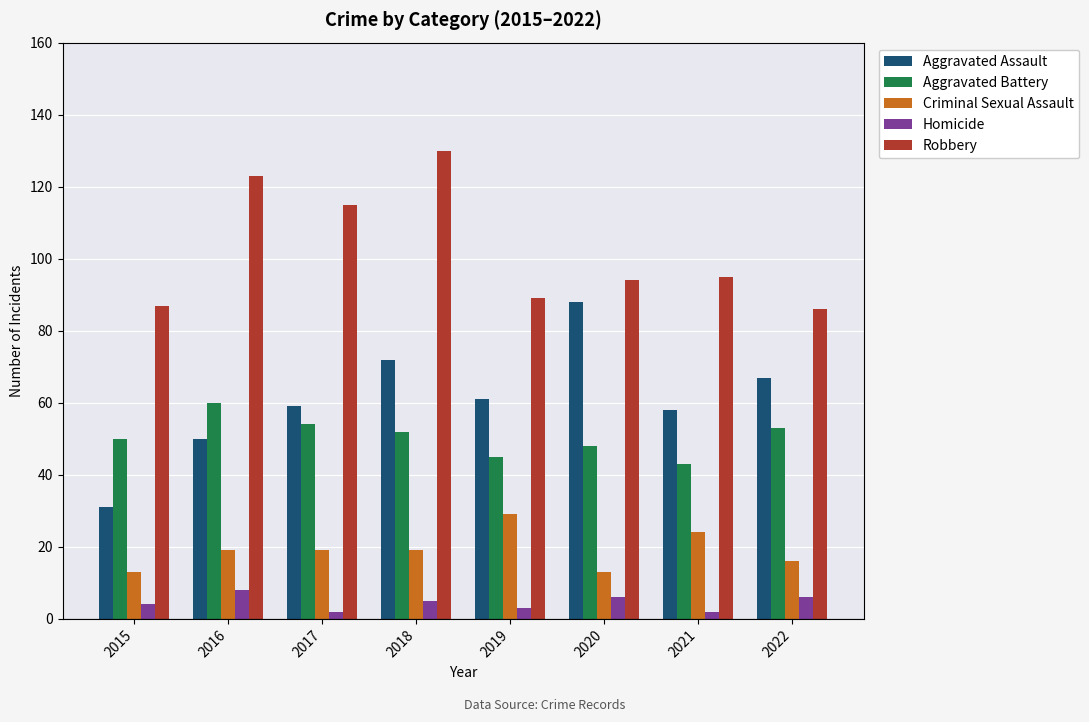

Count the number of categories in the chart.

8